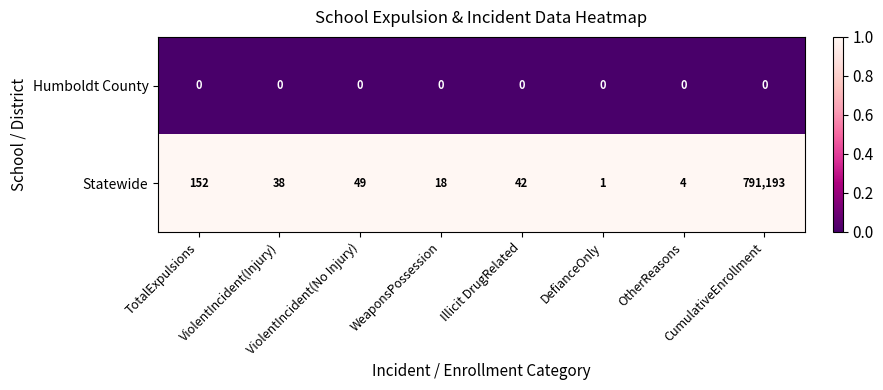

Rank the series by their maximum value, from lowest to highest.

Humboldt County, Statewide